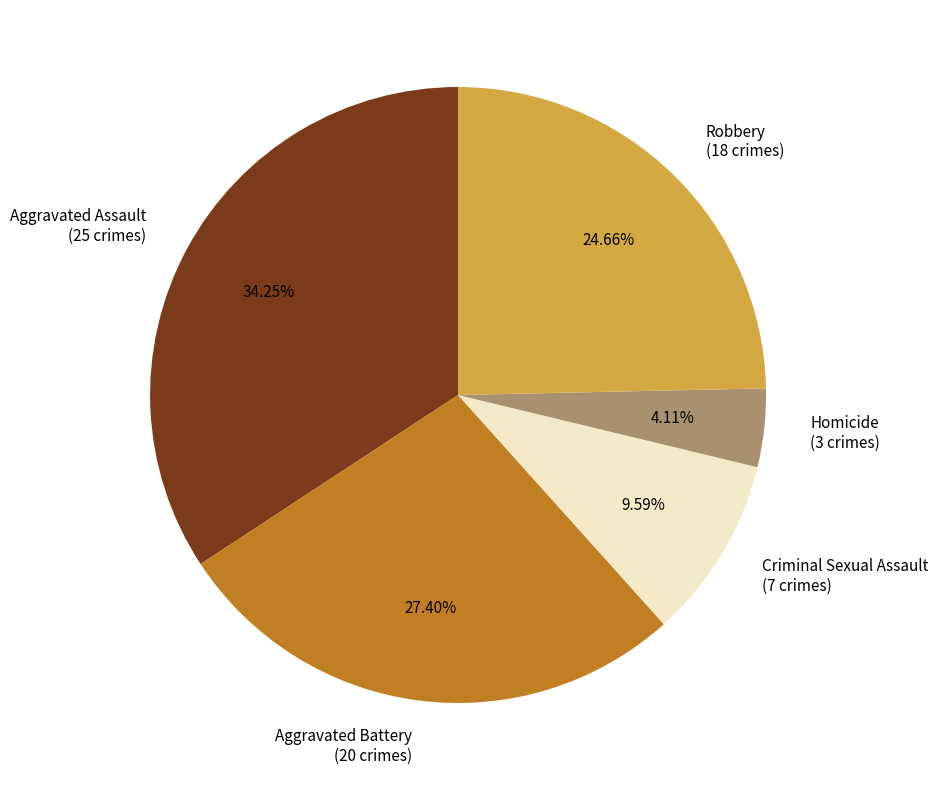

To the nearest percent, what is the combined percentage of Homicide and Criminal Sexual Assault?

14%